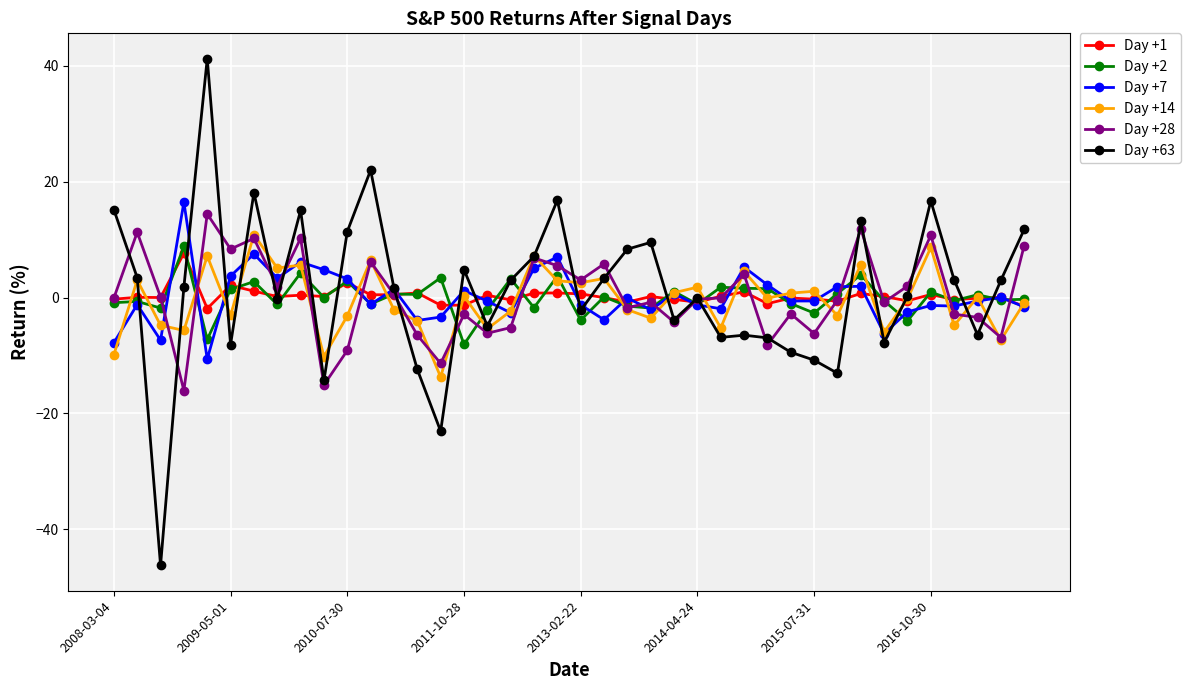

What is the value of the Day +7 point at the 3rd from the left?

-7.4